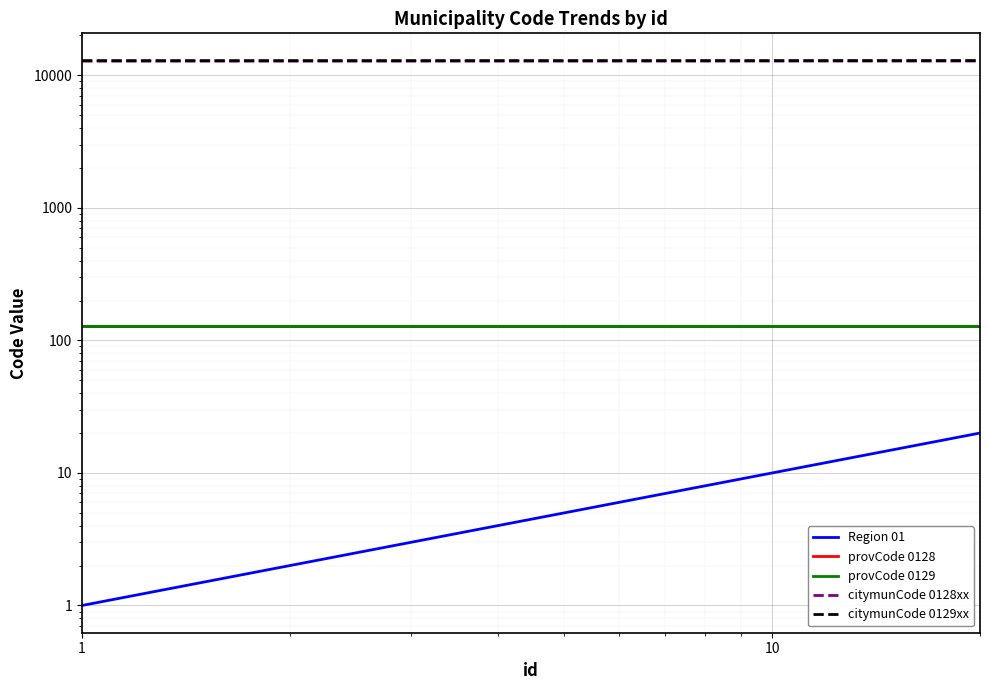

True or false: citymunCode 0129xx and provCode 0129 cross at least once.

False